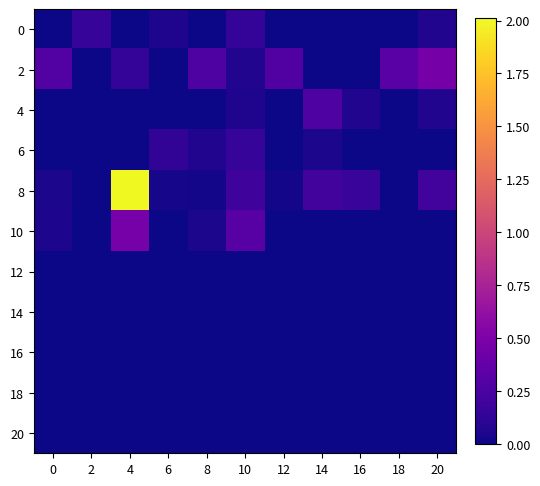

What is the total value across all series at 4?

2.6